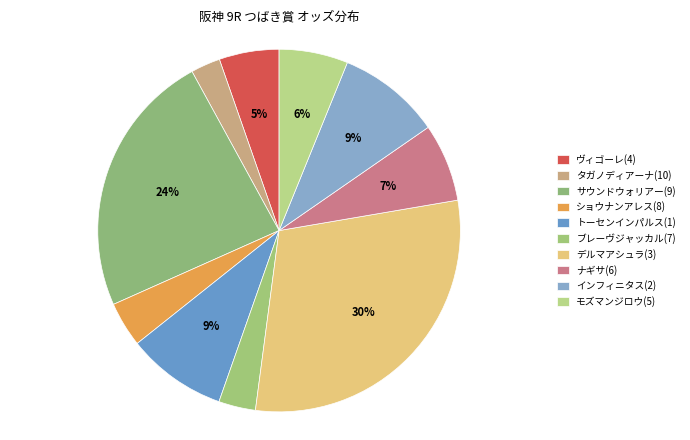

Is there a majority slice in this chart?

No